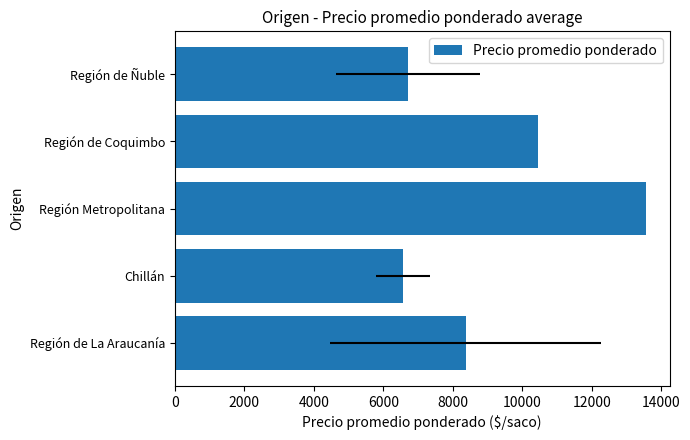

What is the minimum value shown in the chart?

6565.6